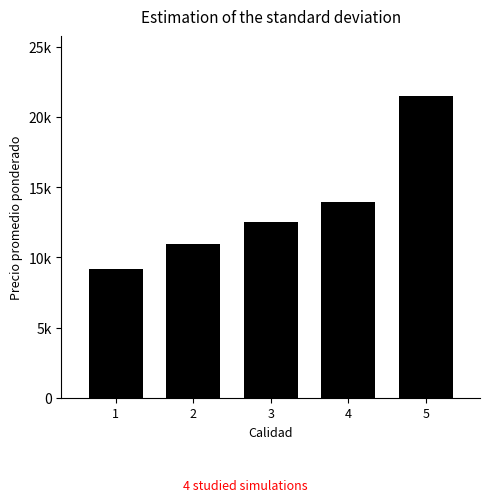

At which label is the value closest to 15336?

4